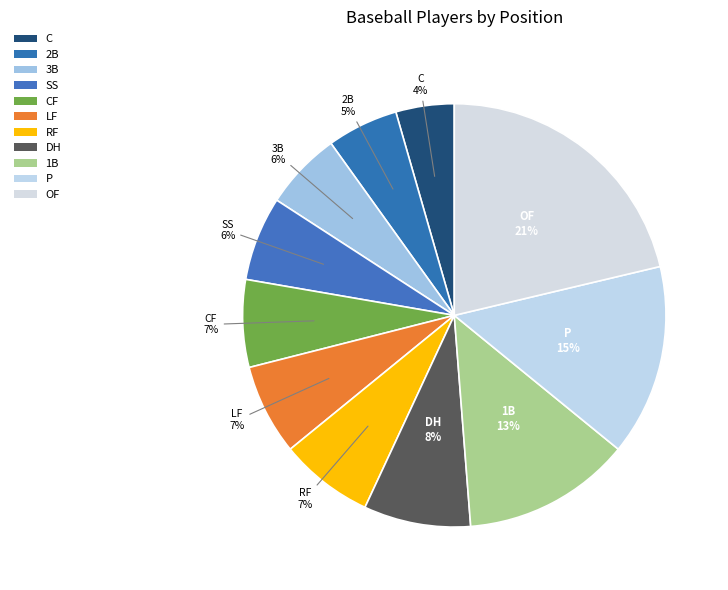

To the nearest percent, what percentage of the pie is 1B?

13%